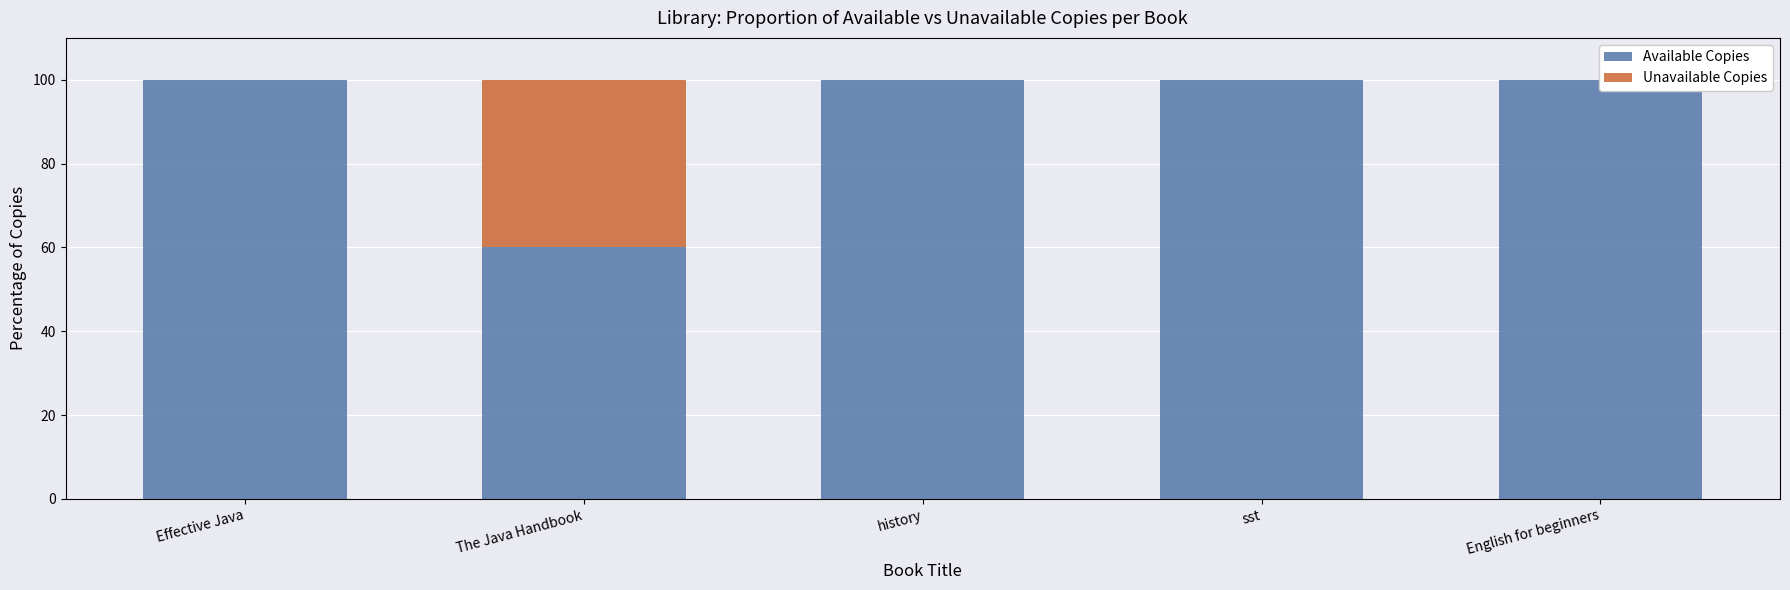

What is the sum of all Available Copies values?

460